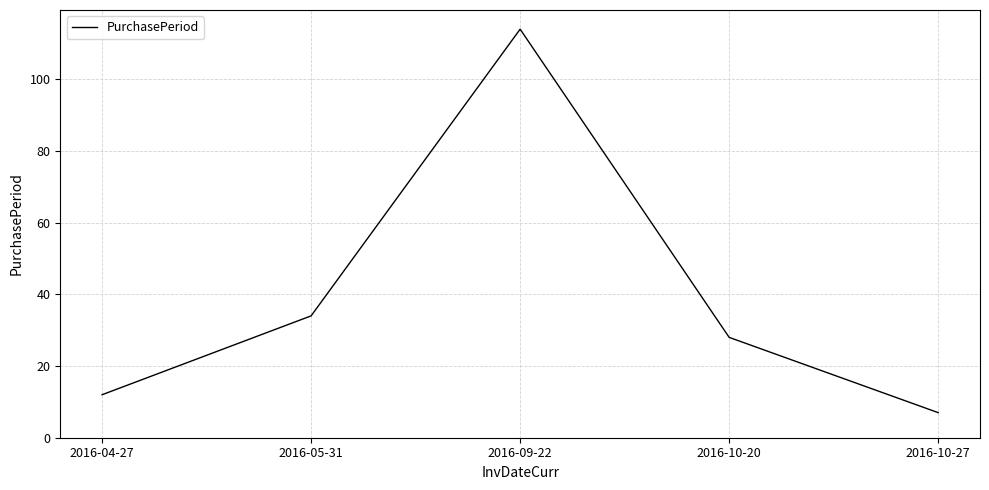

Rank the categories by value from highest to lowest.

2016-09-22, 2016-05-31, 2016-10-20, 2016-04-27, 2016-10-27